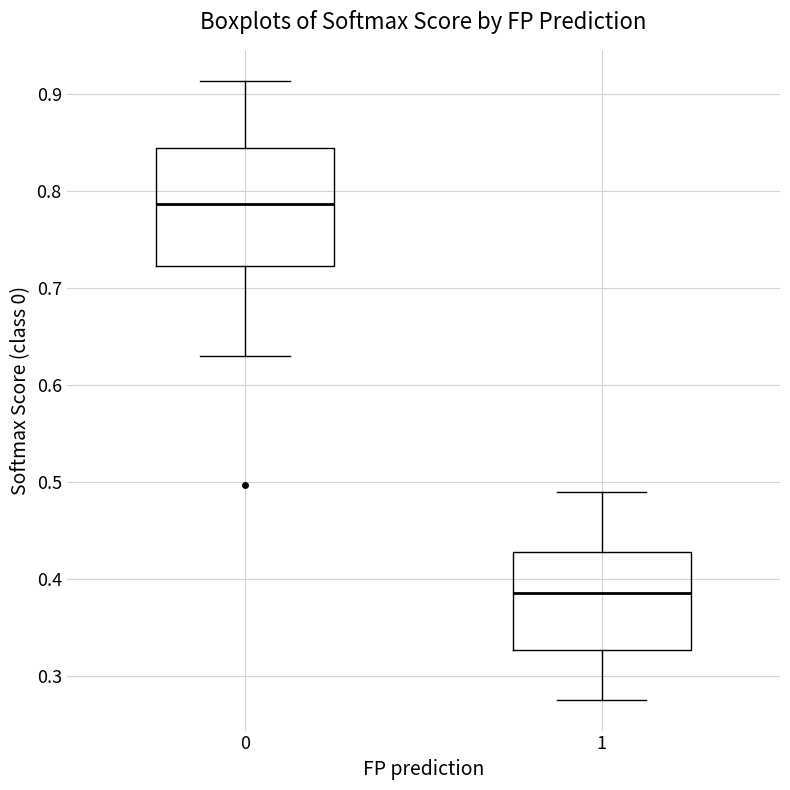

Which box has the lowest median line?

1